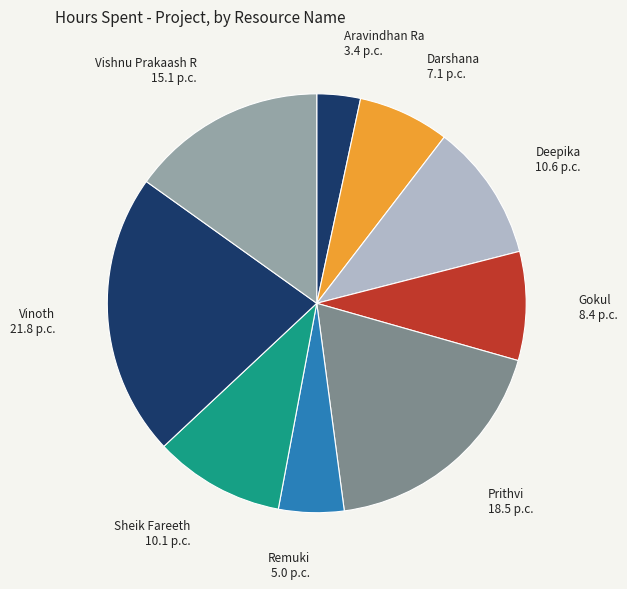

Is there a majority slice in this chart?

No